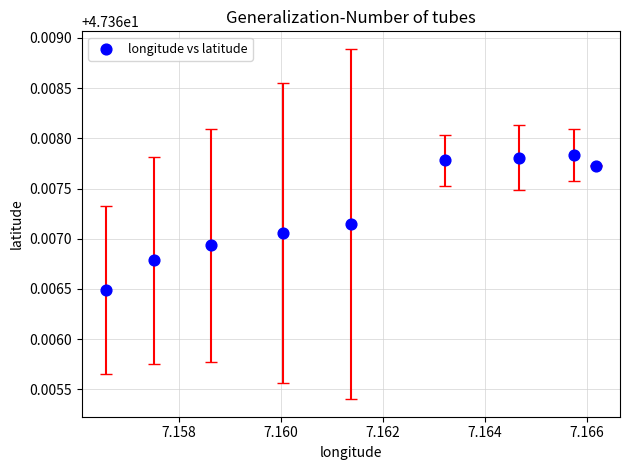

What is the average X value?

7.2